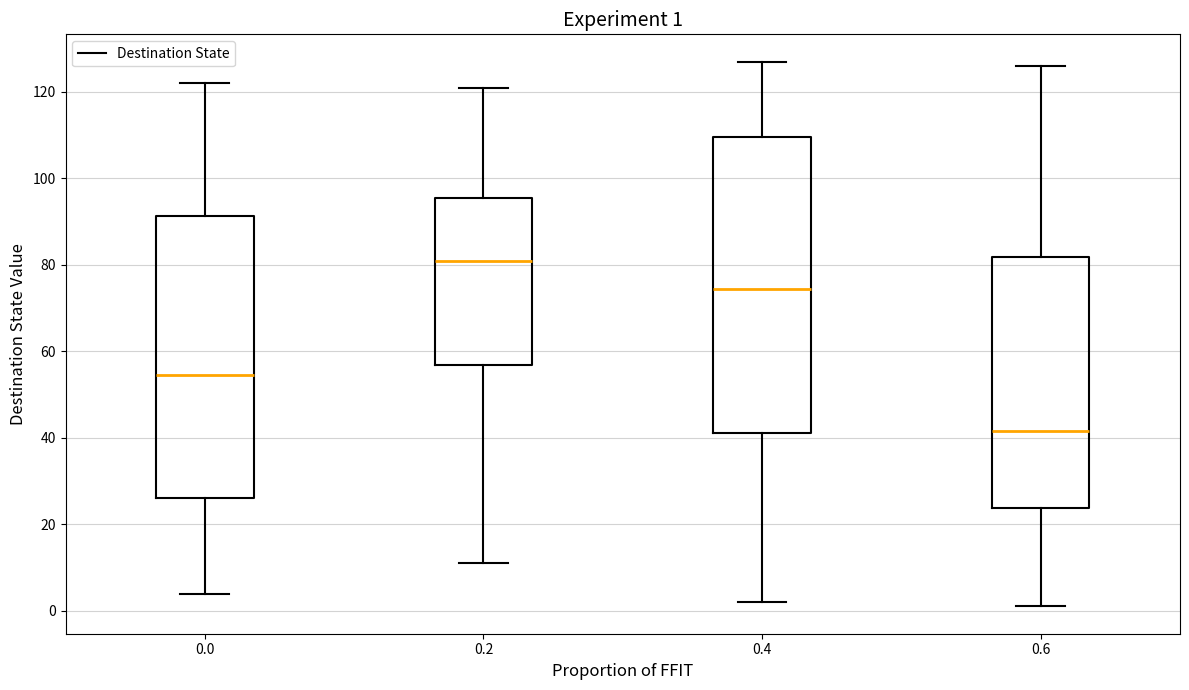

Which box is the tallest, from its lower edge to its upper edge?

0.4